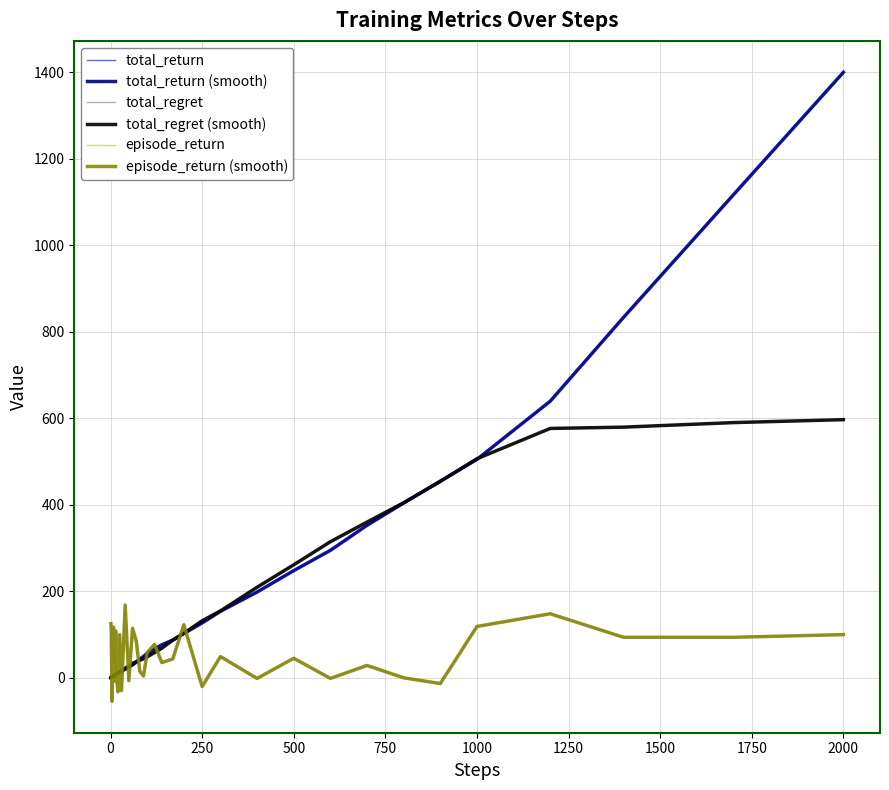

Does the chart have visible grid lines?

Yes